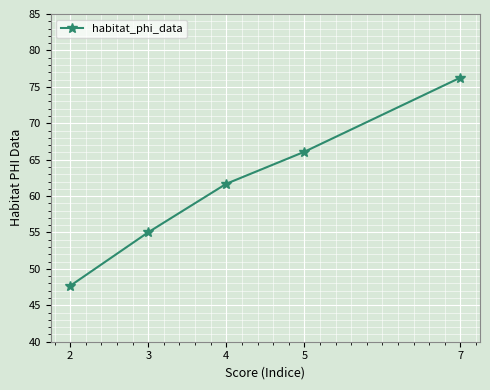

What is the ratio of the value at 2 to the value at 7?

0.6